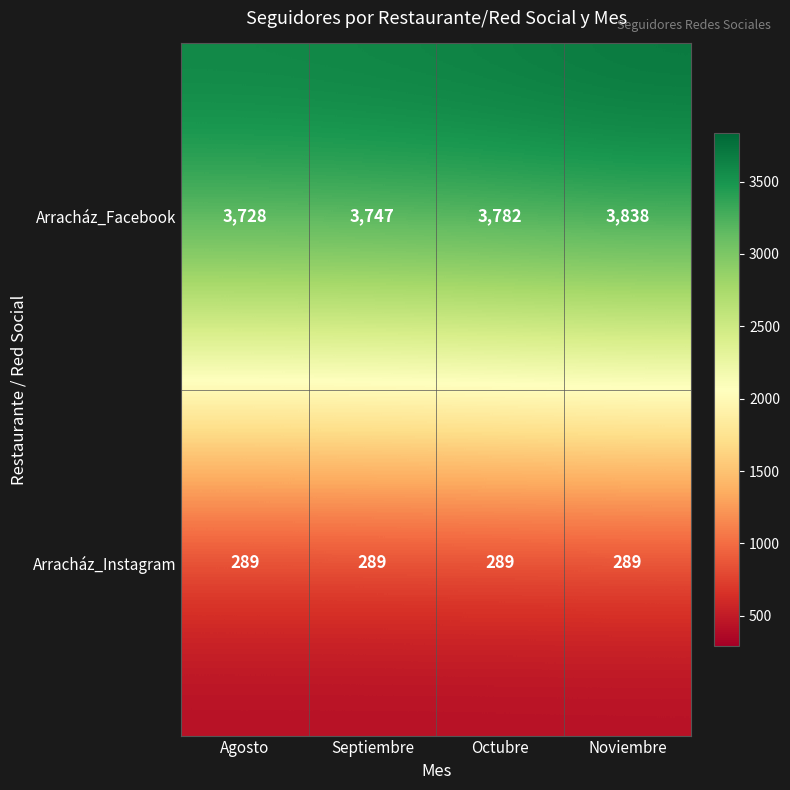

At how many categories does at least one series exceed 753?

4